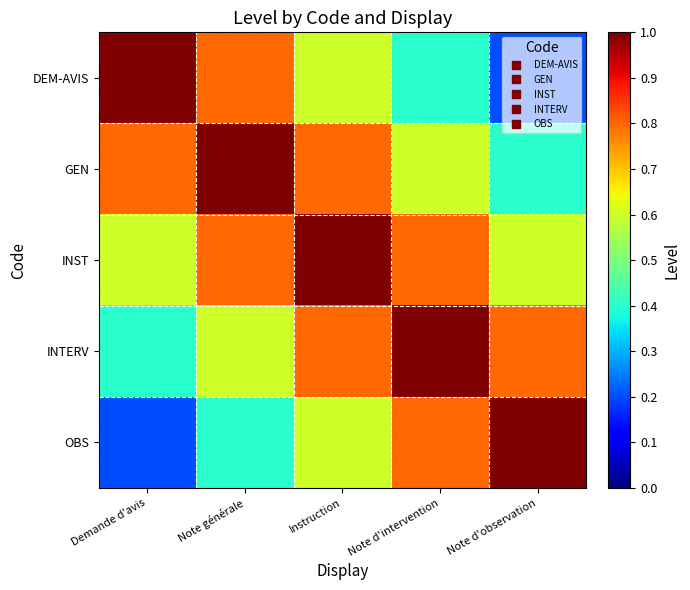

Reading left to right, extract all data points from this chart.

DEM-AVIS: Demande d'avis=1.0	Note générale=0.8	Instruction=0.6	Note d'intervention=0.4	Note d'observation=0.2
GEN: Demande d'avis=0.8	Note générale=1.0	Instruction=0.8	Note d'intervention=0.6	Note d'observation=0.4
INST: Demande d'avis=0.6	Note générale=0.8	Instruction=1.0	Note d'intervention=0.8	Note d'observation=0.6
INTERV: Demande d'avis=0.4	Note générale=0.6	Instruction=0.8	Note d'intervention=1.0	Note d'observation=0.8
OBS: Demande d'avis=0.2	Note générale=0.4	Instruction=0.6	Note d'intervention=0.8	Note d'observation=1.0